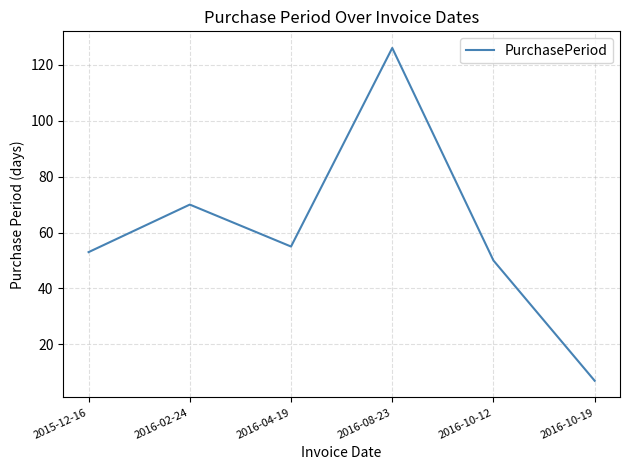

Reading left to right, extract all data points from this chart.

2015-12-16=53	2016-02-24=70	2016-04-19=55	2016-08-23=126	2016-10-12=50	2016-10-19=7